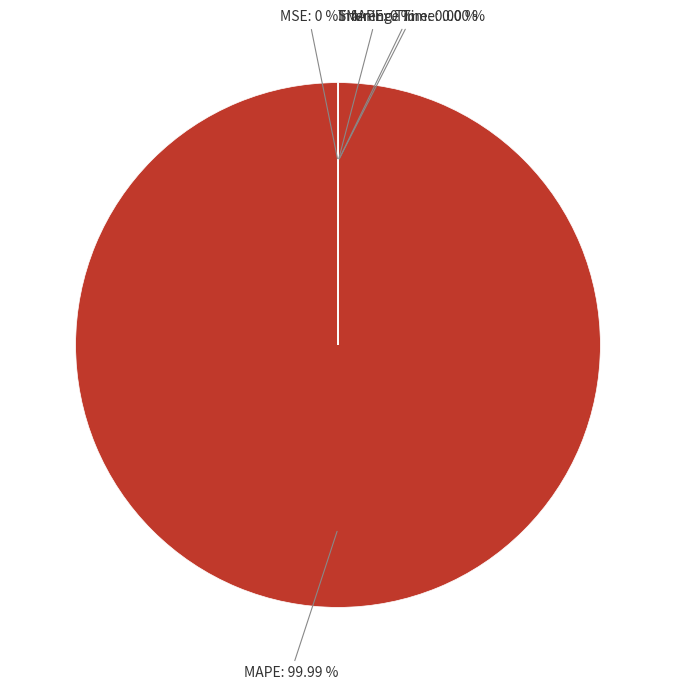

Rank the categories by value from lowest to highest.

SMAPE, MSE, Inference Time, Training Time, MAPE